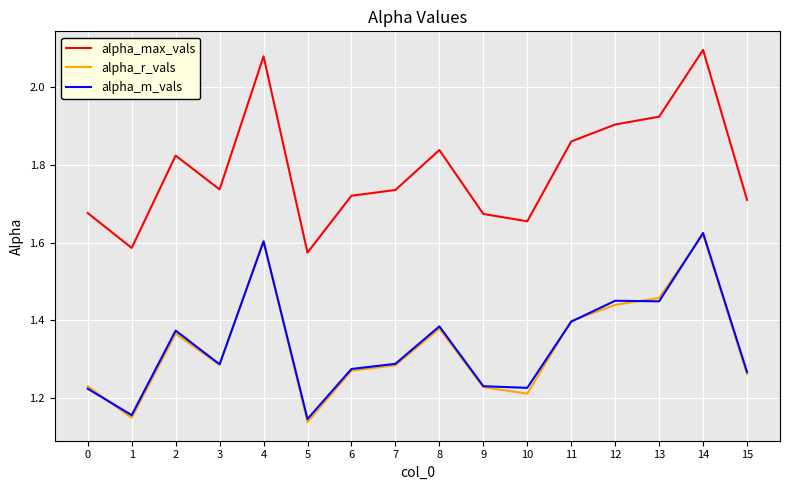

What is the spread (max minus min) of values at 12?

0.5